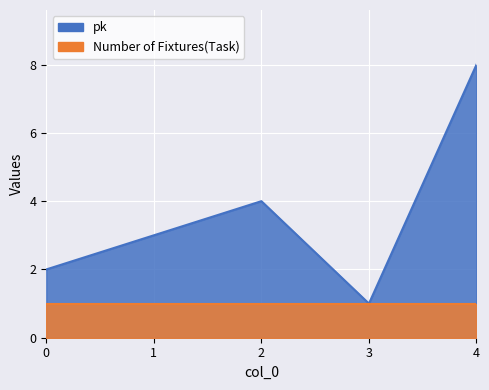

What is the maximum value shown in the chart?

8